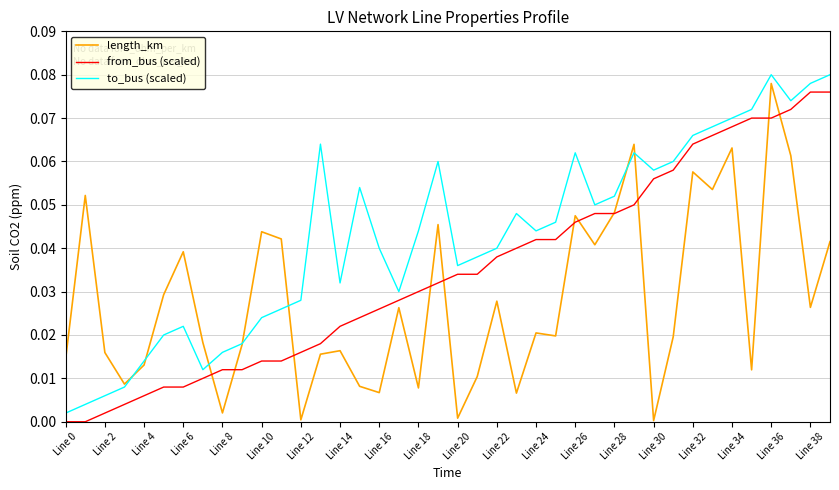

List the series in order of their overall mean, highest first.

to_bus (scaled), from_bus (scaled), length_km